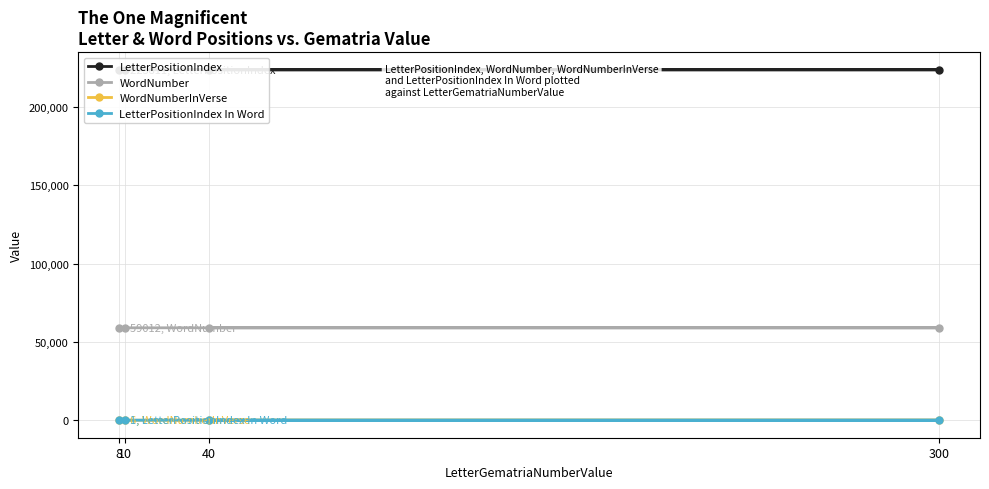

What are all the series names shown in the legend?

LetterPositionIndex, WordNumber, WordNumberInVerse, LetterPositionIndex In Word